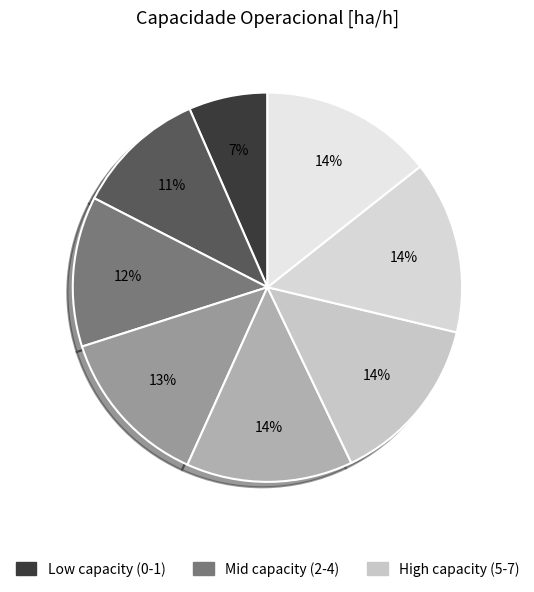

Is there a majority slice in this chart?

No